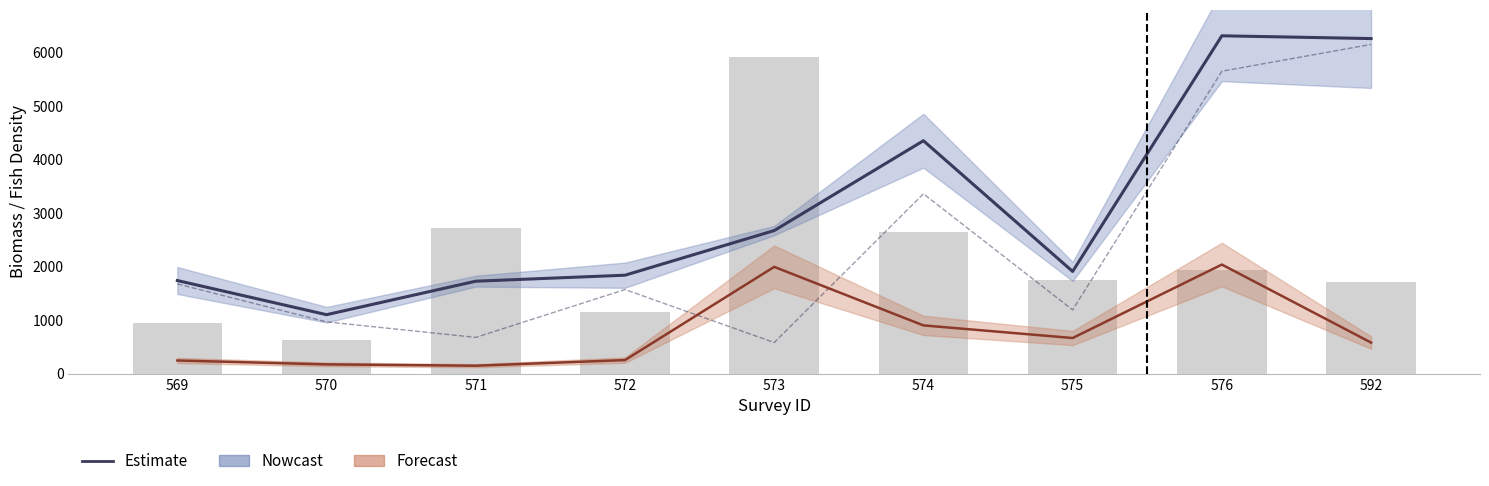

What is the minimum value shown in the chart?

148.3